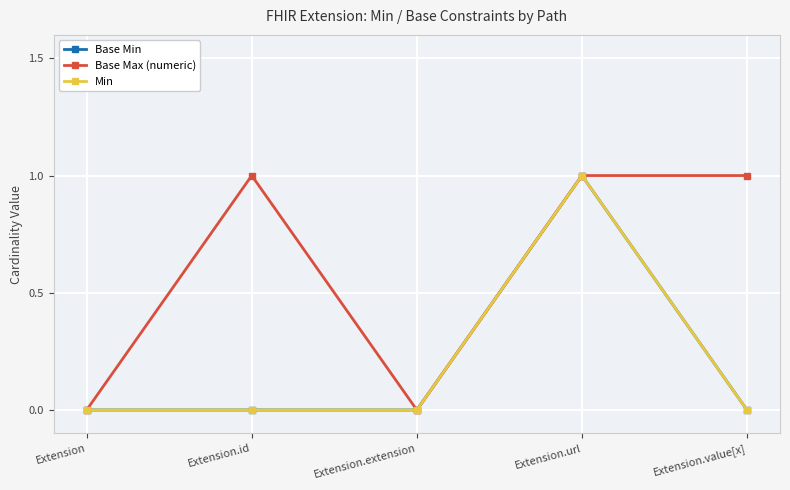

Which series changed the most between Extension.extension and Extension.value[x]?

Base Max (numeric)